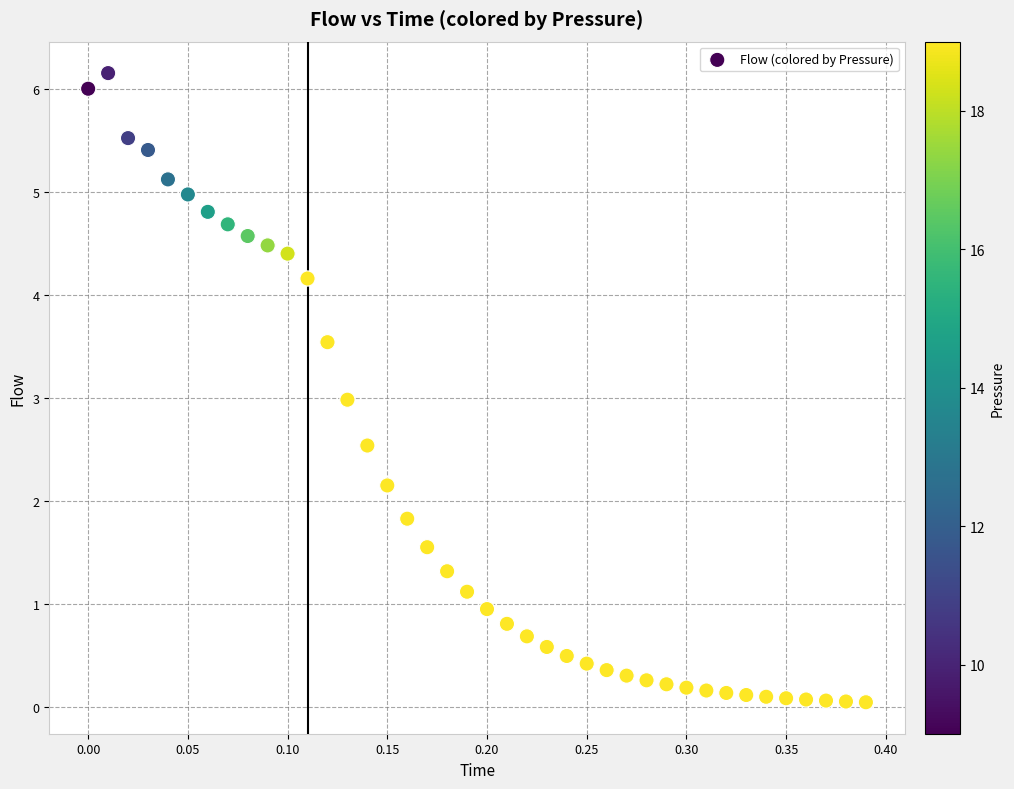

What is the range of Y values (max minus min)?

6.1